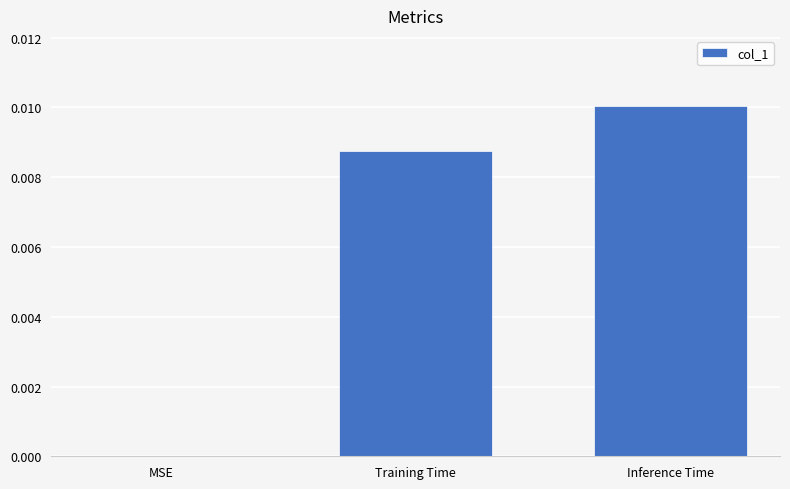

Where is the data nearest to the value 0?

MSE